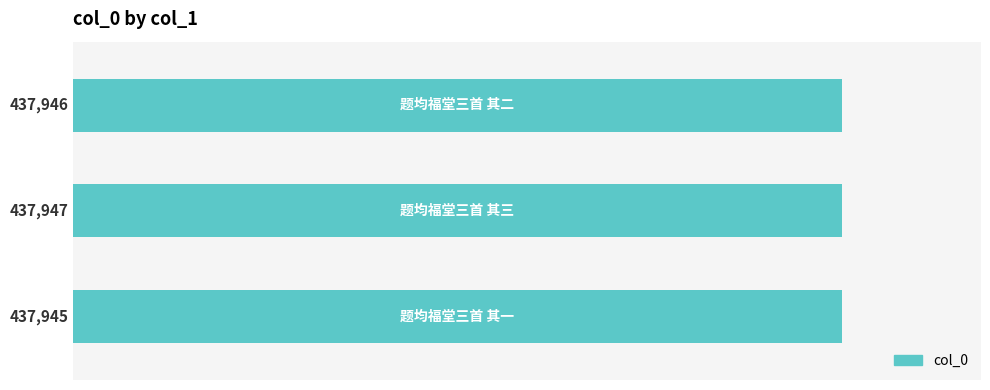

How many data points does each series have?

3